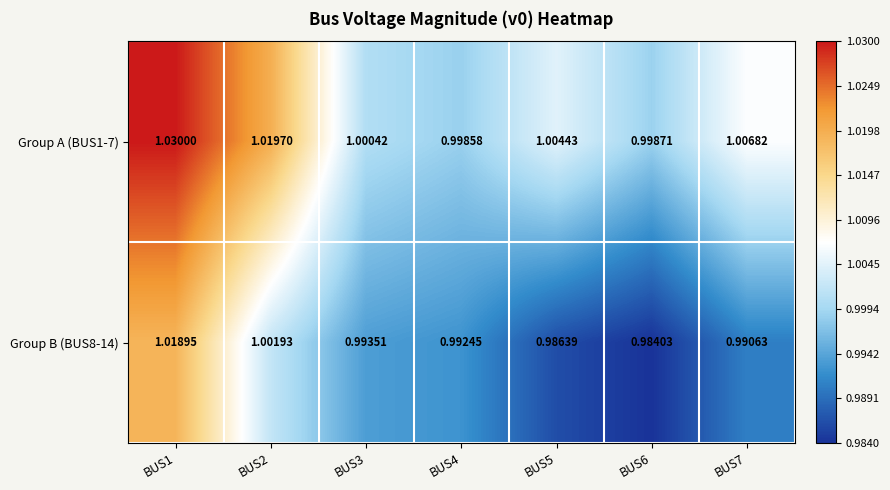

Is the value of Group B (BUS8-14) at BUS7 greater than the value of Group A (BUS1-7) at BUS6?

No